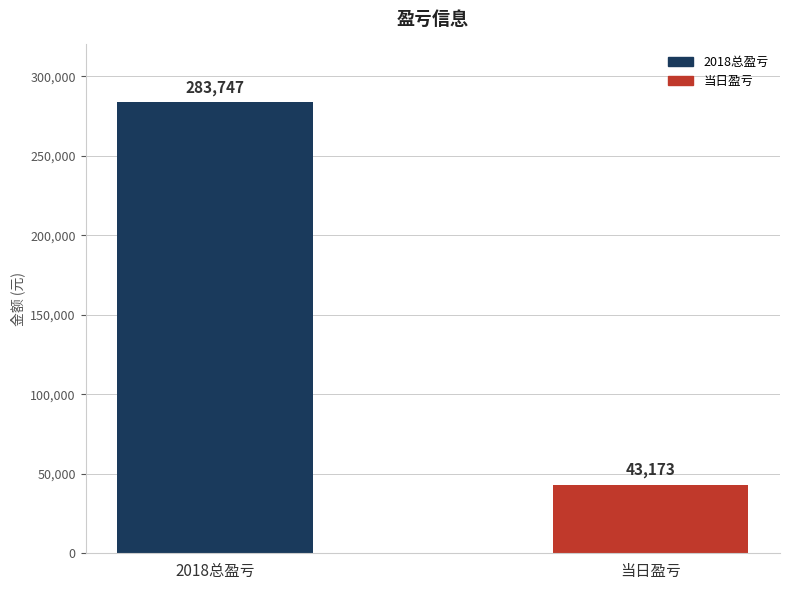

Reading left to right, list all the values displayed in this chart.

283747	43173